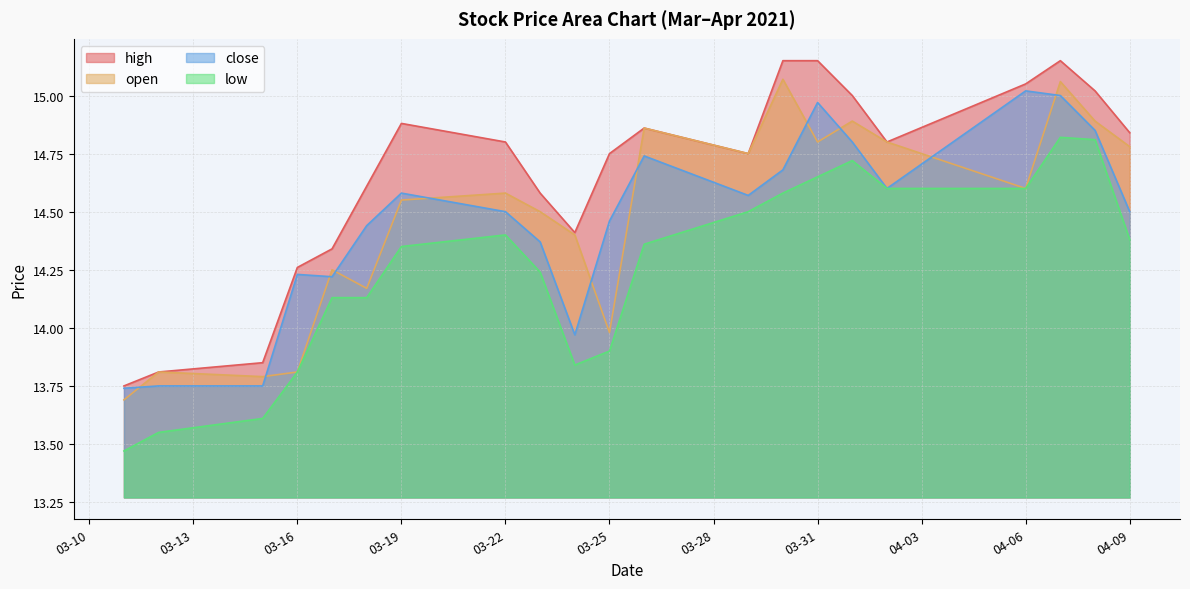

True or false: open and close cross at least once.

True